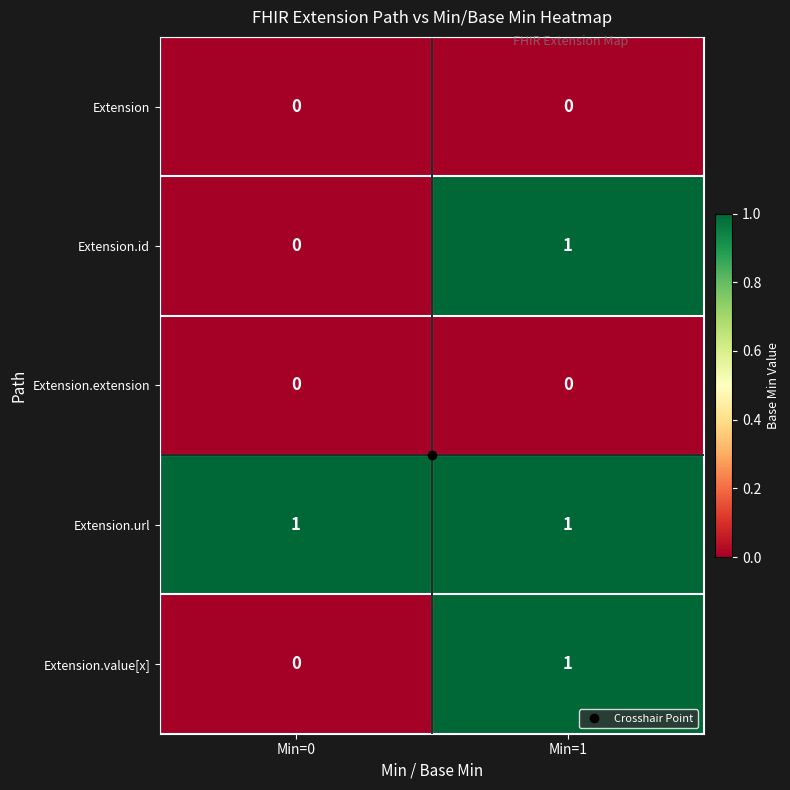

List the labels in order of Extension.id value, smallest first.

Min=0, Min=1